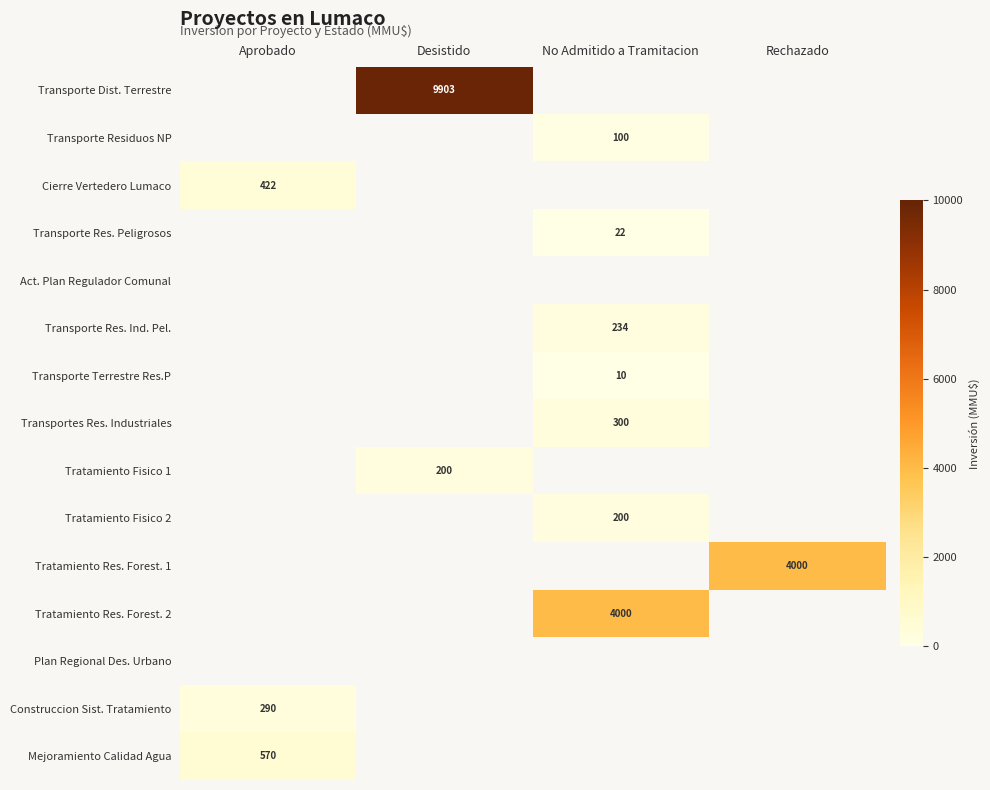

The value of Transporte Res. Peligrosos at No Admitido a Tramitacion is 22. True or false?

True